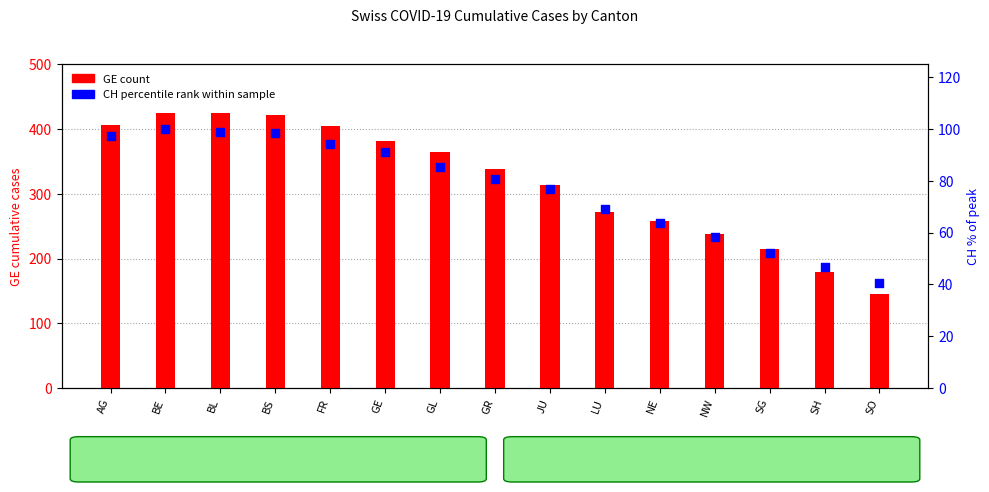

What are all the series names shown in the legend?

GE (count), CH percentile rank